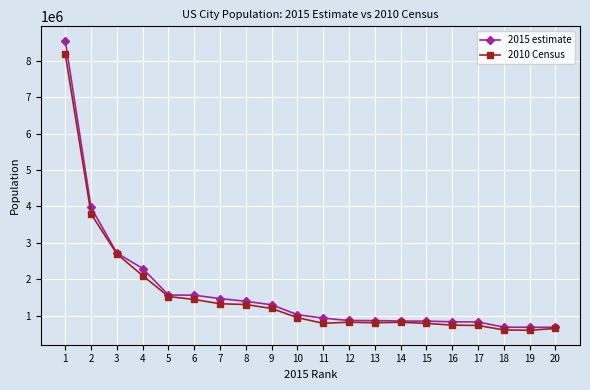

What is the difference between the highest and lowest values at 6?

117393